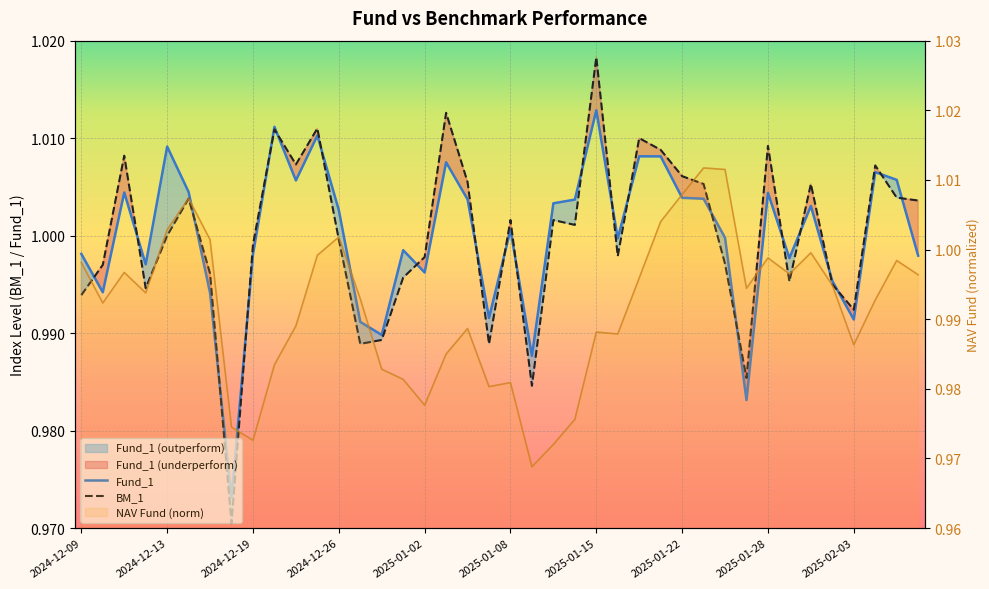

Reading right to left, transcribe all the data shown in this chart.

NAV Fund: 1.0	1.0	1.0	1.0	1.0	1.0	1.0	1.0	1.0	1.0	1.0	1.0	1.0	1.0	1.0	1.0	1.0	1.0	1.0	1.0	1.0	1.0	1.0	1.0	1.0	1.0	1.0	1.0	1.0	1.0	1.0	1.0	1.0	1.0	1.0	1.0	1.0	1.0	1.0	1.0
BM_1: 1.0	1.0	1.0	1.0	1.0	1.0	1.0	1.0	1.0	1.0	1.0	1.0	1.0	1.0	1.0	1.0	1.0	1.0	1.0	1.0	1.0	1.0	1.0	1.0	1.0	1.0	1.0	1.0	1.0	1.0	1.0	1.0	1.0	1.0	1.0	1.0	1.0	1.0	1.0	1.0
Fund_1: 1.0	1.0	1.0	1.0	1.0	1.0	1.0	1.0	1.0	1.0	1.0	1.0	1.0	1.0	1.0	1.0	1.0	1.0	1.0	1.0	1.0	1.0	1.0	1.0	1.0	1.0	1.0	1.0	1.0	1.0	1.0	1.0	1.0	1.0	1.0	1.0	1.0	1.0	1.0	1.0